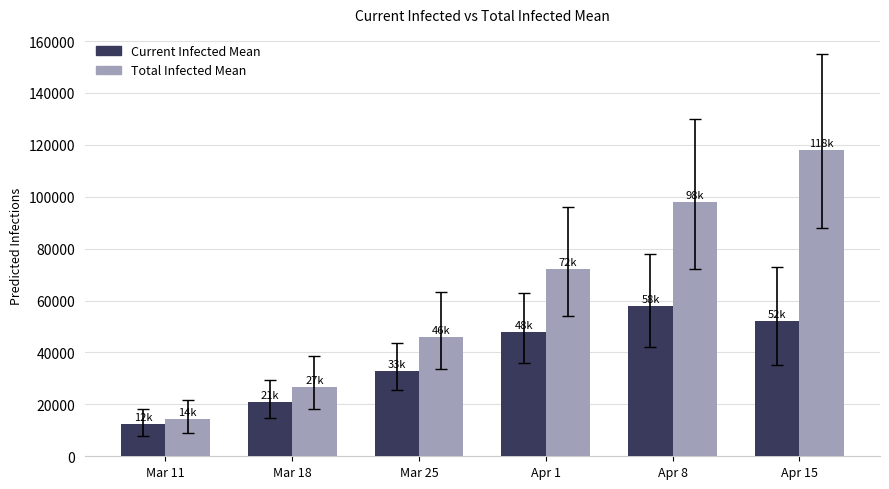

What is the value of the Current Infected Mean bar at the 5th from the left?

58000